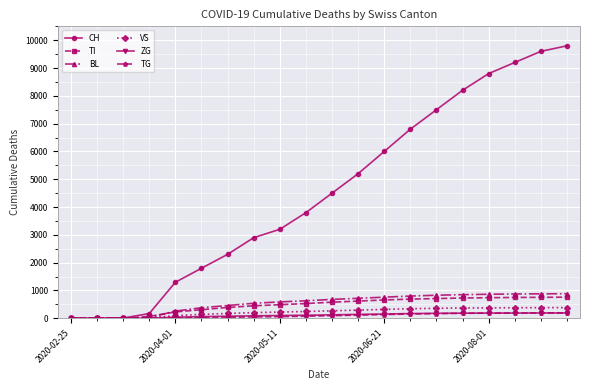

What are all the series names shown in the legend?

CH, TI, BL, VS, ZG, TG